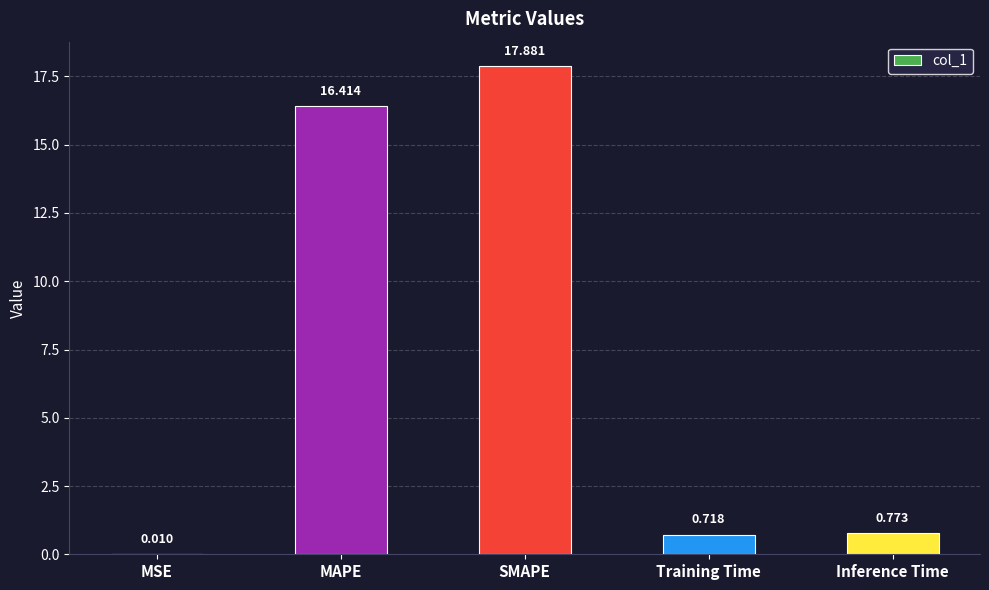

Which label corresponds to the largest value in the chart?

SMAPE